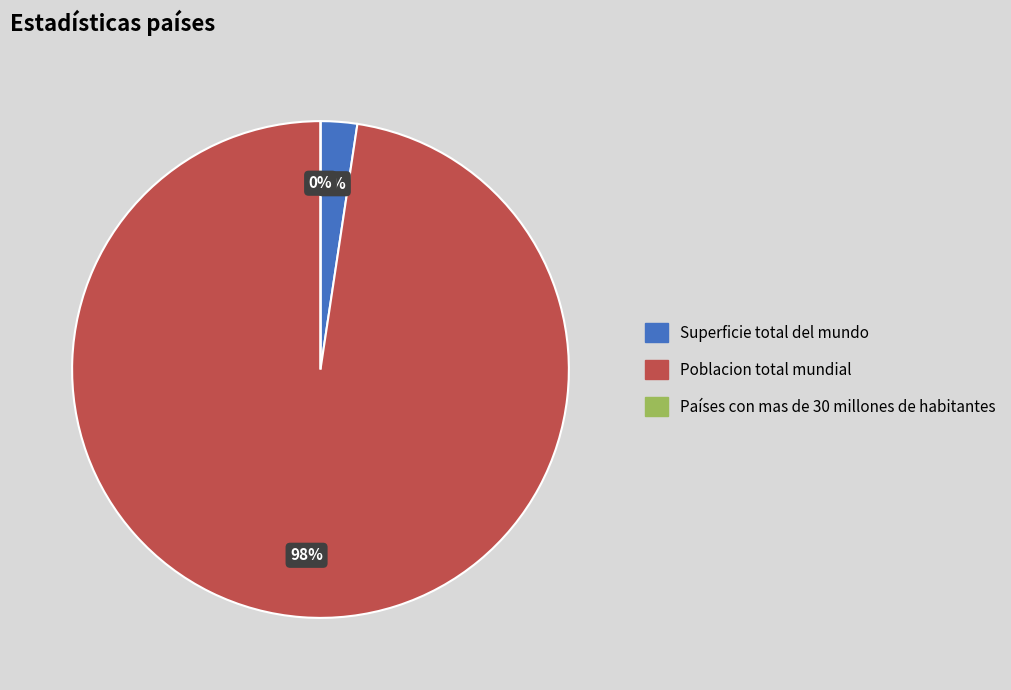

How many slices are in this pie chart?

3